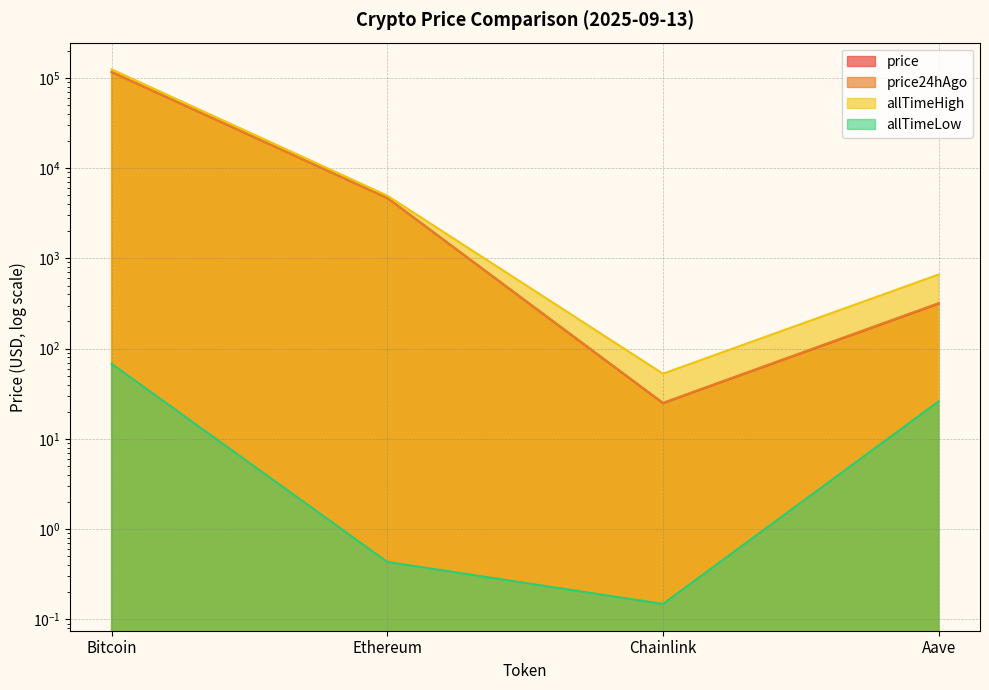

What is the sum of the allTimeLow values at Chainlink and Ethereum?

0.6